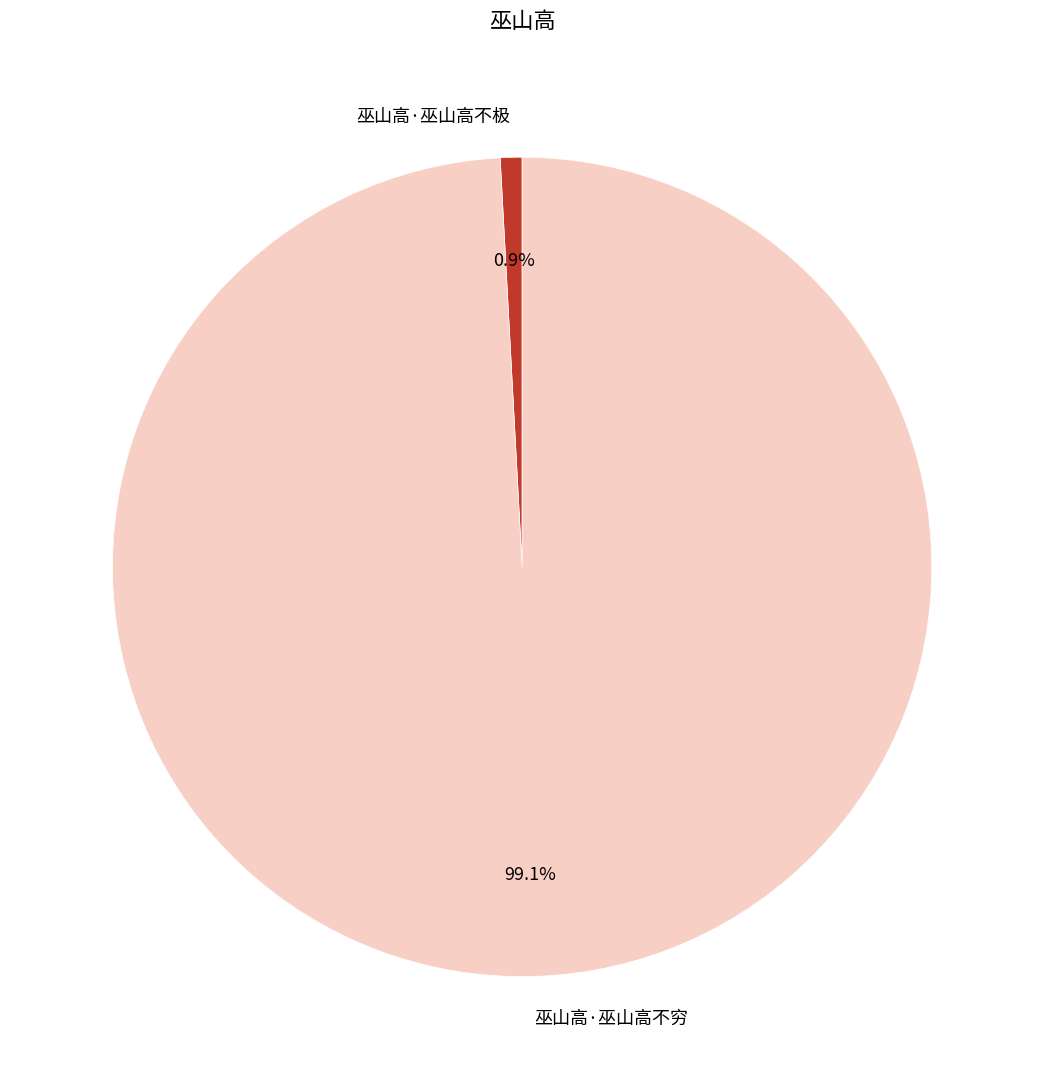

To the nearest percent, what is the average slice percentage?

50%